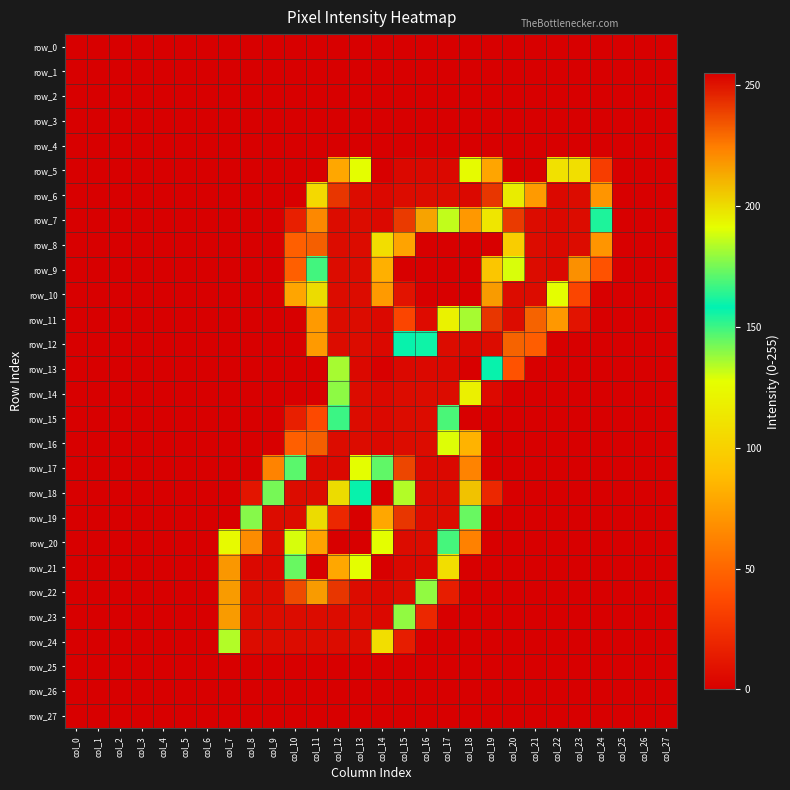

List the labels in order of row_10 value, smallest first.

col_0, col_1, col_2, col_3, col_4, col_5, col_6, col_7, col_8, col_9, col_16, col_17, col_18, col_24, col_25, col_26, col_27, col_15, col_23, col_14, col_10, col_22, col_11, col_19, col_12, col_13, col_20, col_21